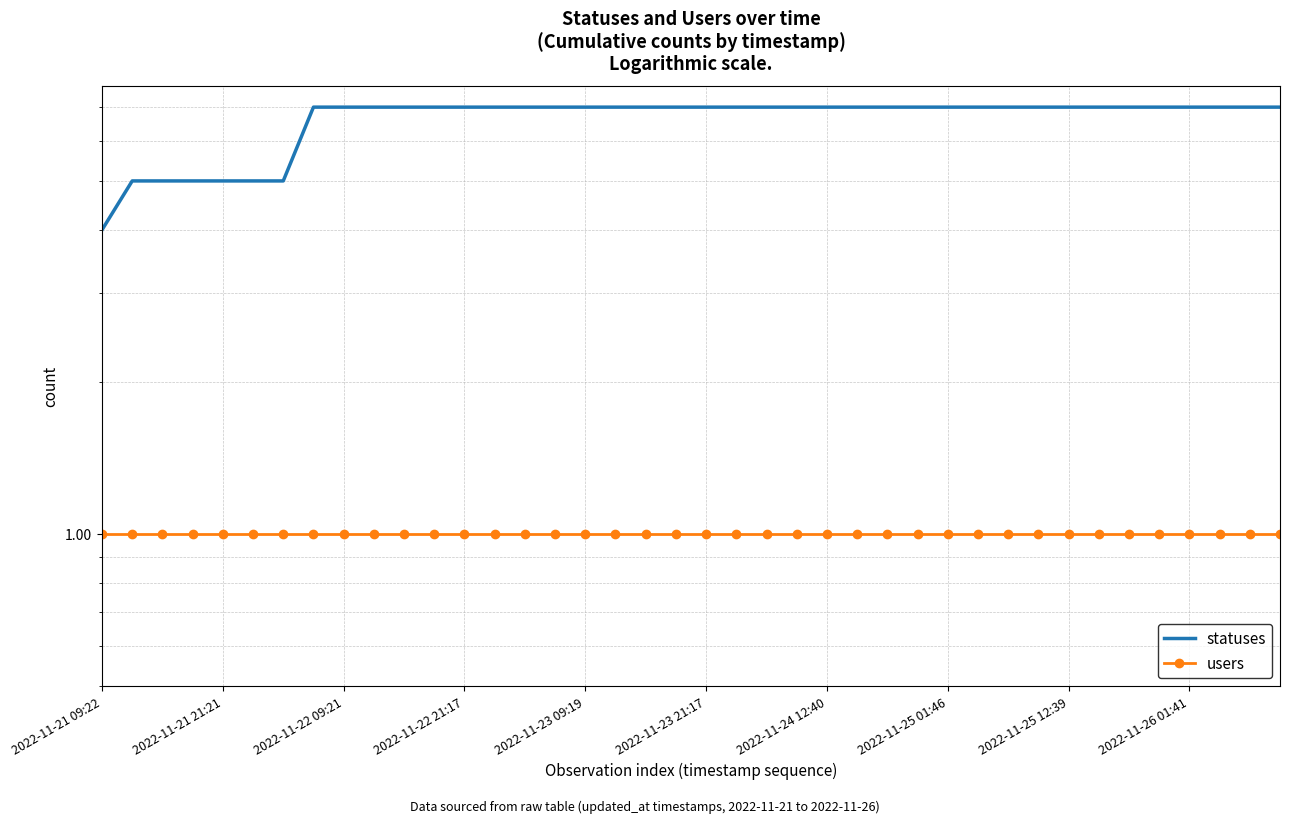

At how many categories does at least one series exceed 2?

40